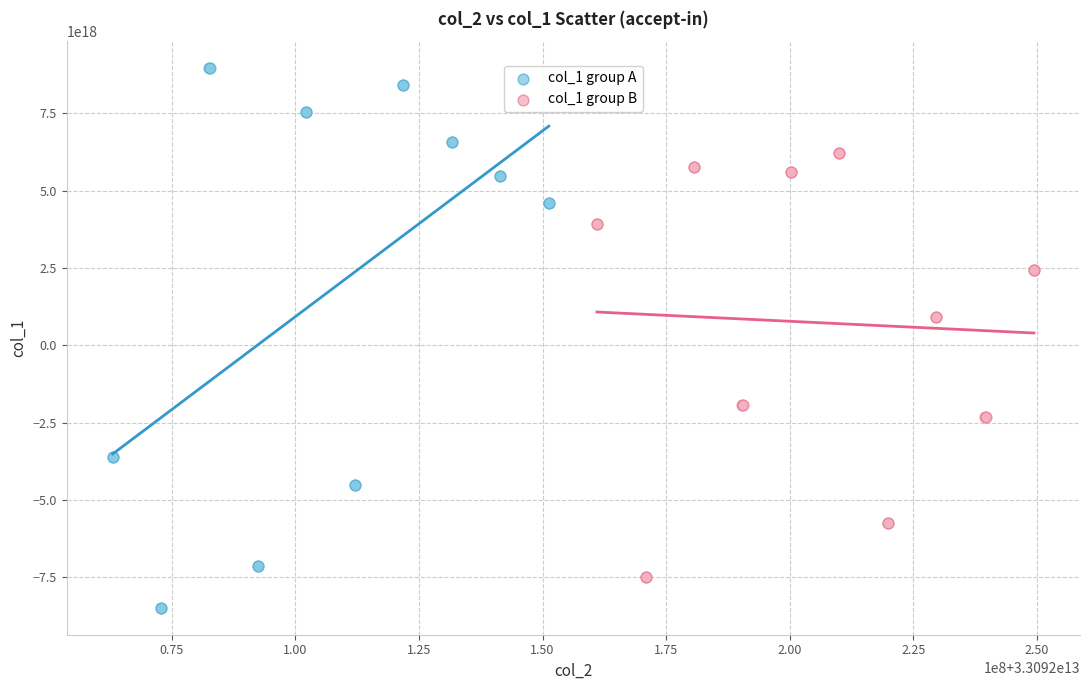

Which series reaches the minimum Y coordinate?

col_1 group A